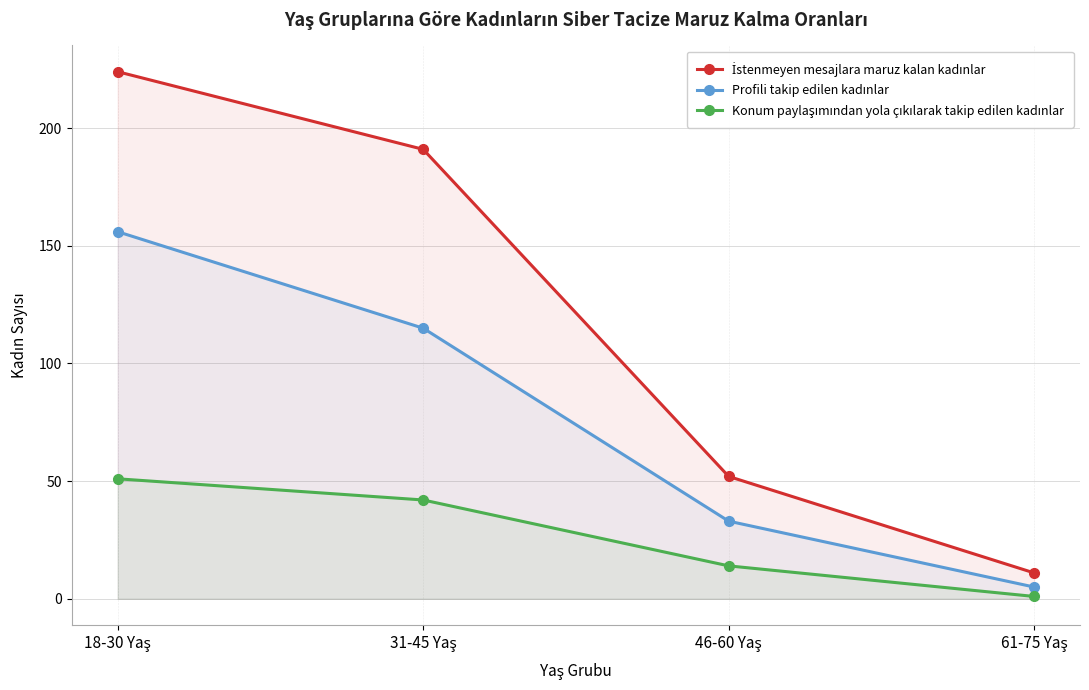

Reading left to right, list all the values displayed in this chart.

İstenmeyen mesajlara maruz kalan kadınlar: 18-30 Yaş=224	31-45 Yaş=191	46-60 Yaş=52	61-75 Yaş=11
Profili takip edilen kadınlar: 18-30 Yaş=156	31-45 Yaş=115	46-60 Yaş=33	61-75 Yaş=5
Konum paylaşımından yola çıkılarak takip edilen kadınlar: 18-30 Yaş=51	31-45 Yaş=42	46-60 Yaş=14	61-75 Yaş=1